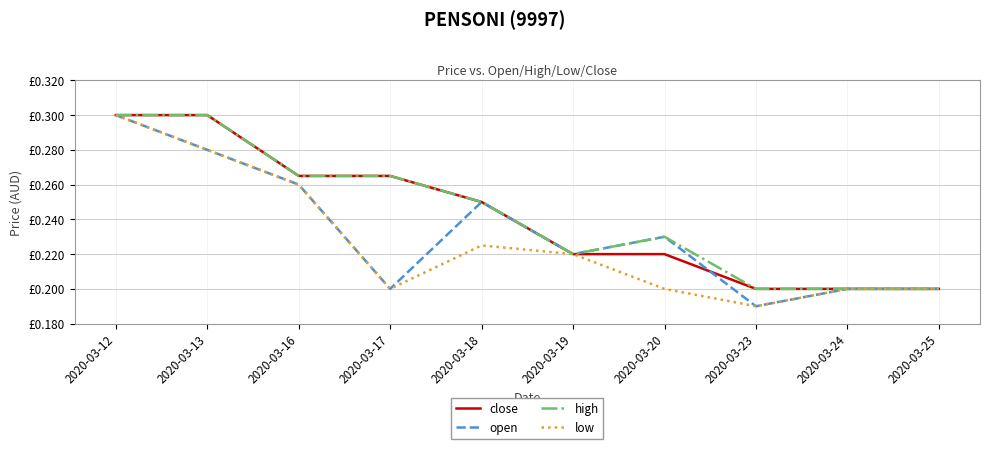

Does the chart display data point markers on the line(s)?

No